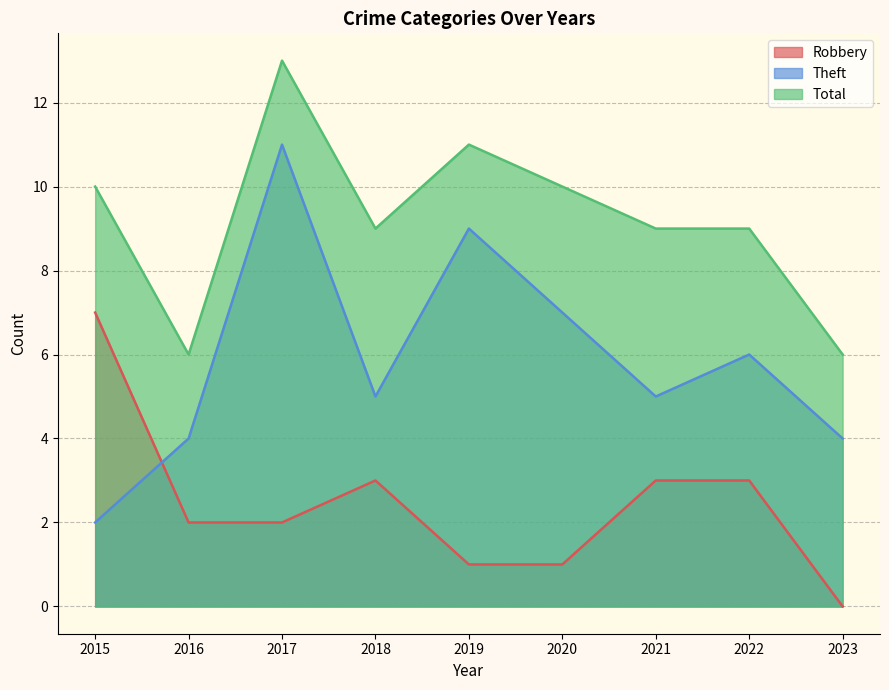

What is the value of the Theft point at the 9th from the left?

4